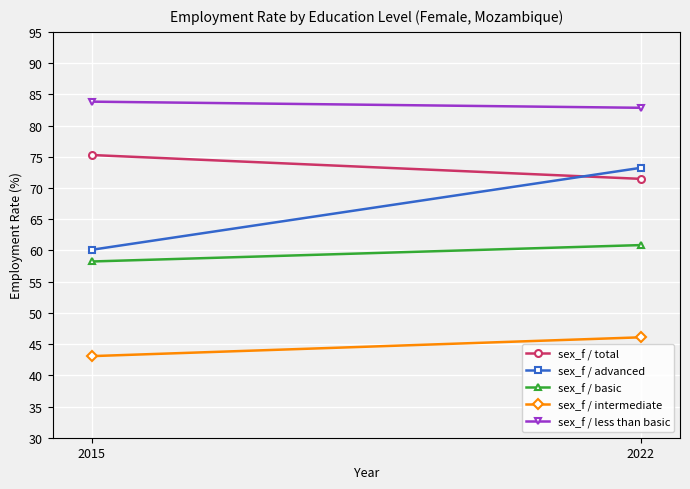

At which category does the chart reach its peak across all series?

2015